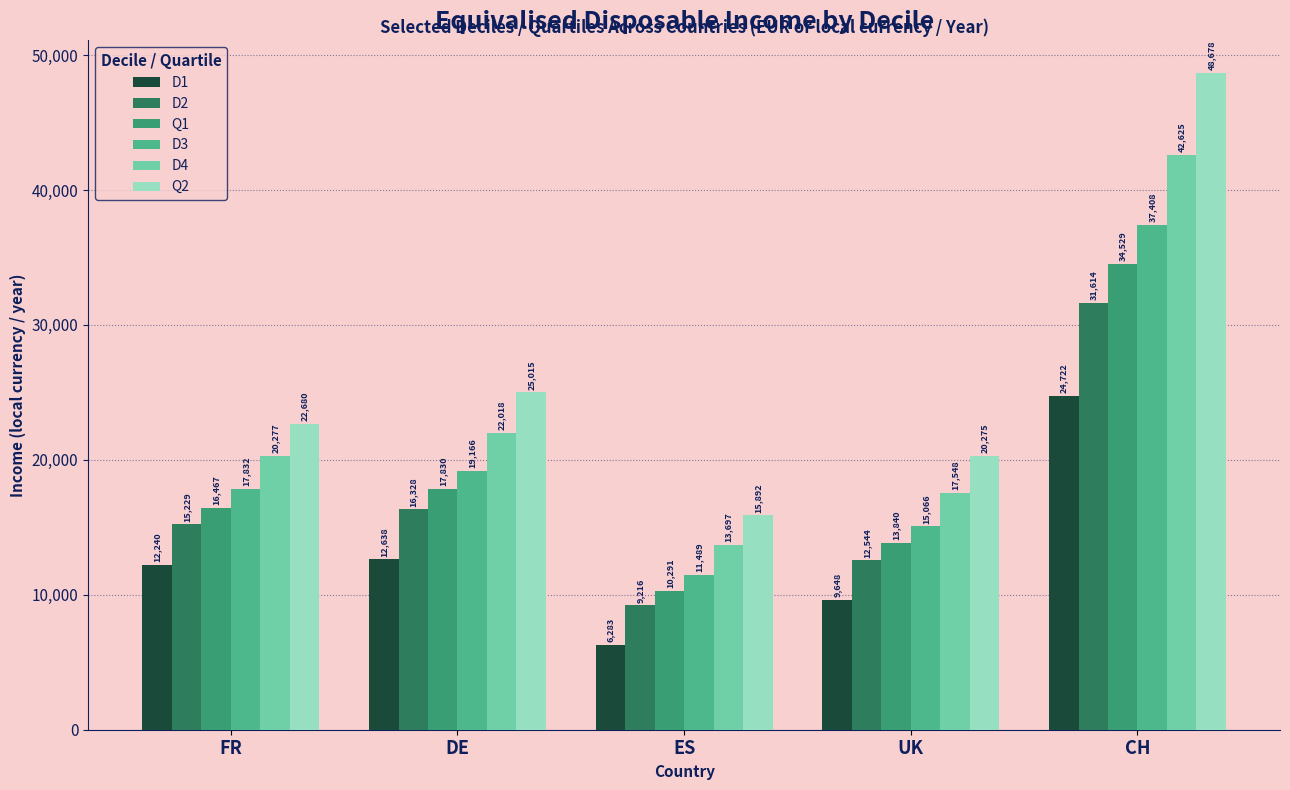

At which label is Q2 closest to 32285?

DE